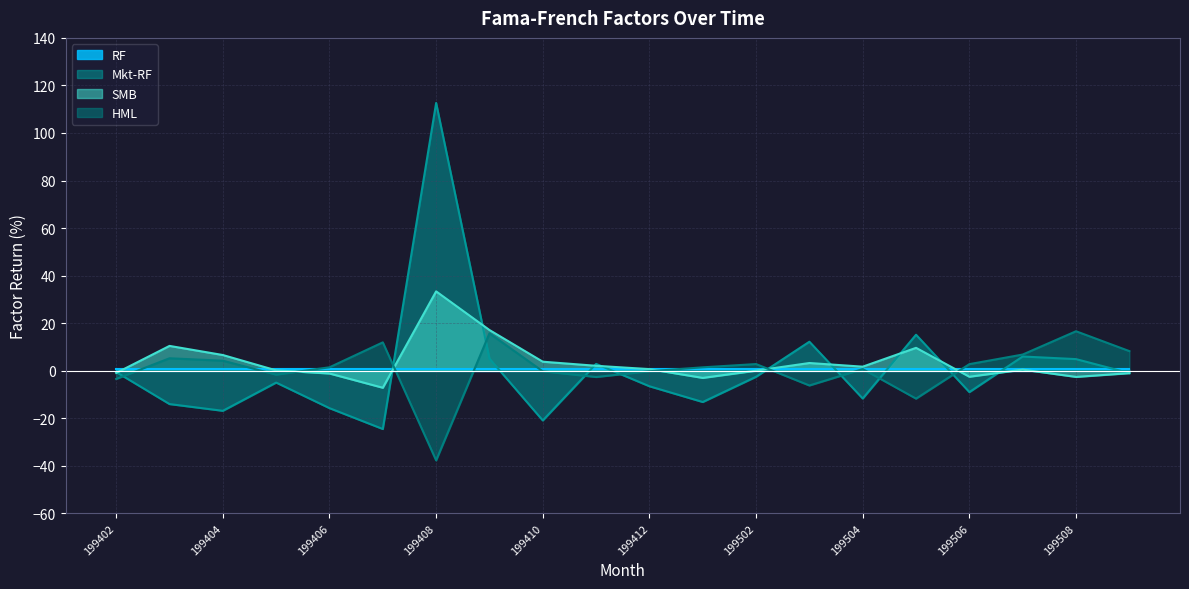

At how many categories does at least one series exceed 67?

1